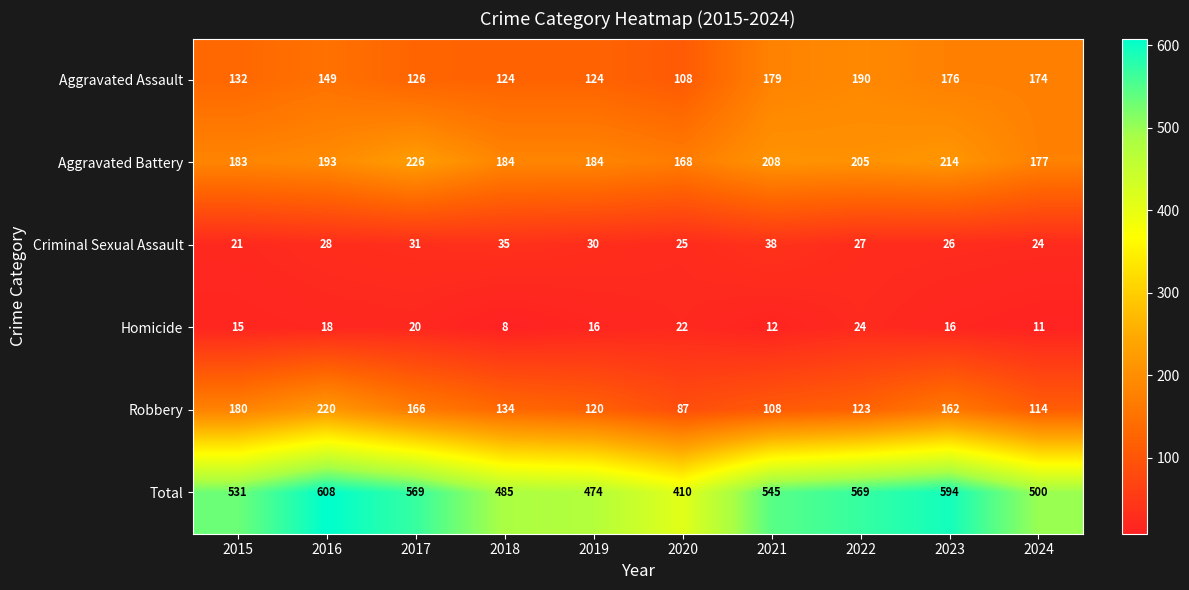

Which category has the highest value in the Aggravated Battery series?

2017